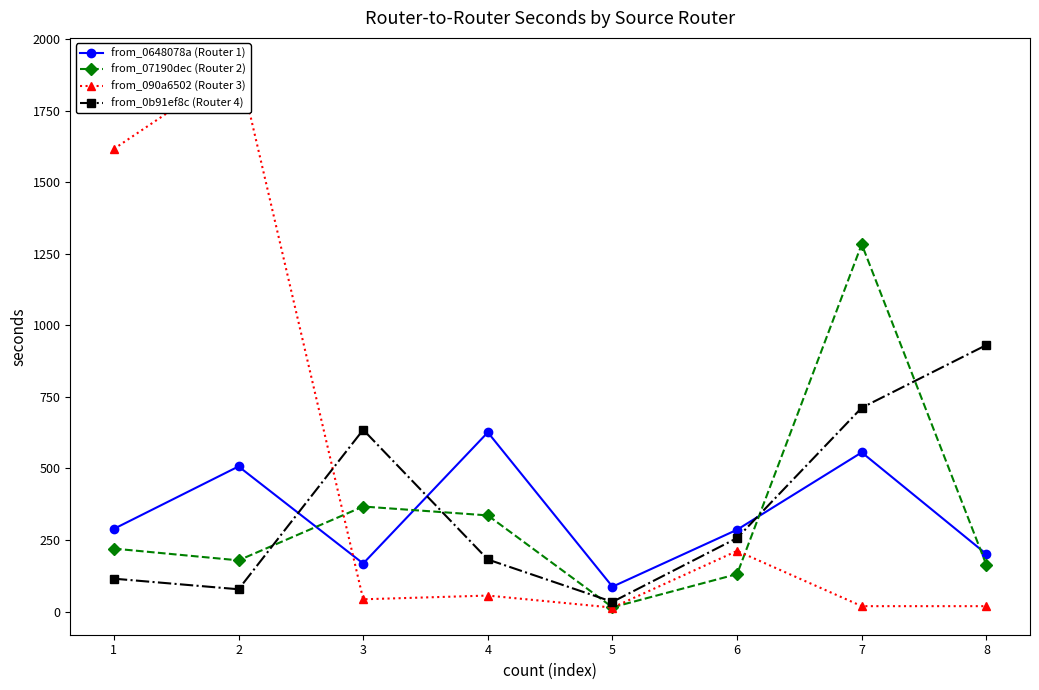

Is the value of from_0648078a (Router 1) at 6 greater than the value of from_090a6502 (Router 3) at 3?

Yes